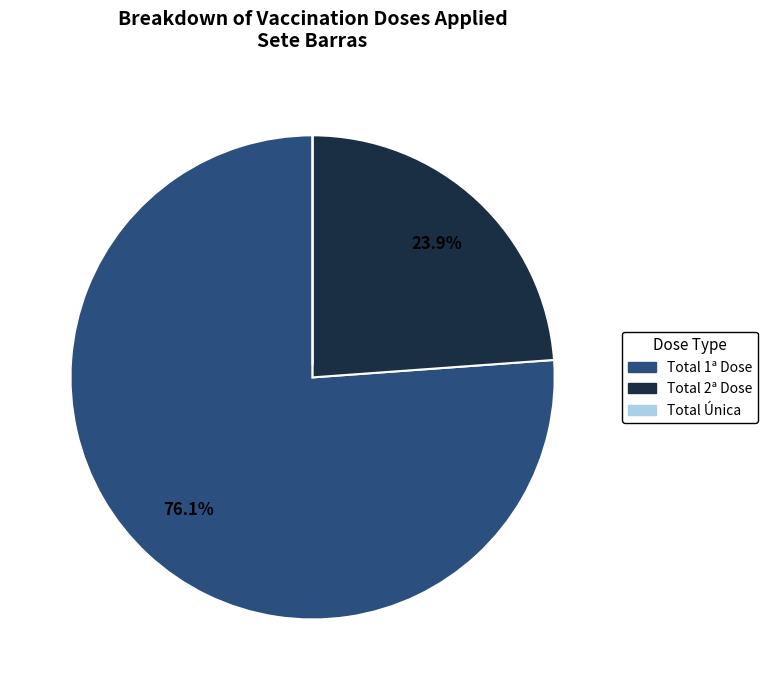

Is there a majority slice in this chart?

Yes